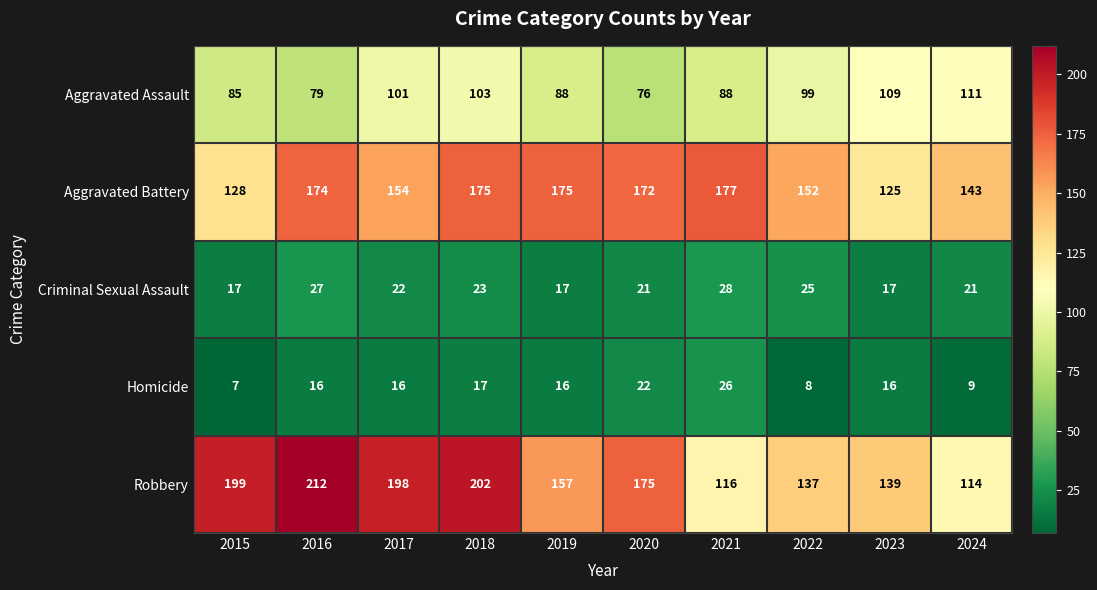

Where is Robbery nearest to the value 163?

2019